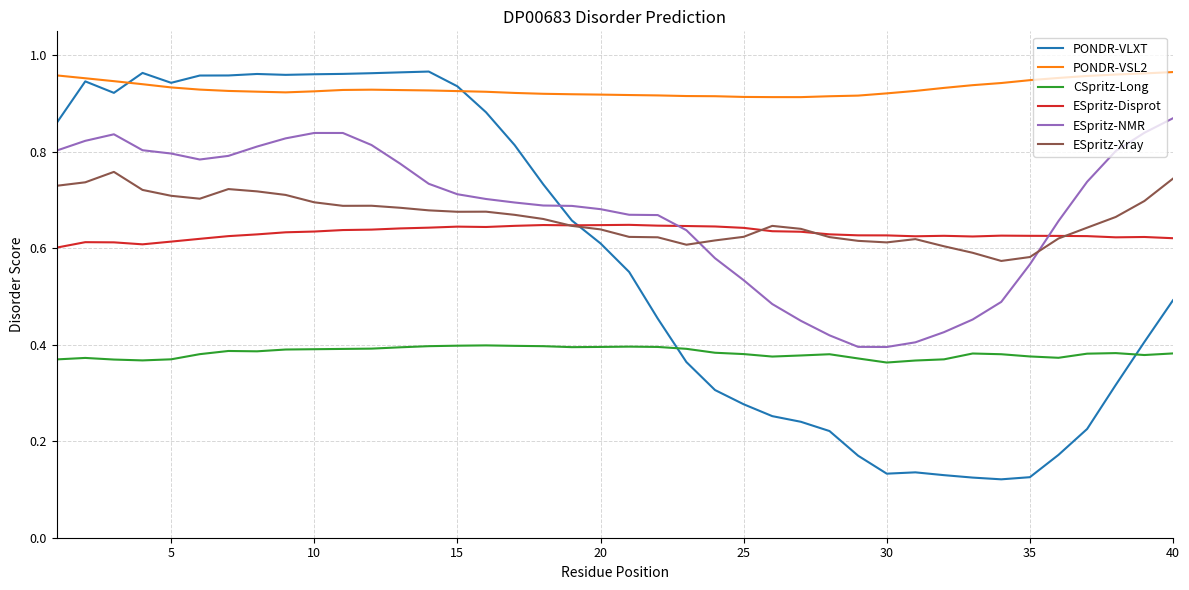

Which series has the largest range (max minus min)?

PONDR-VLXT